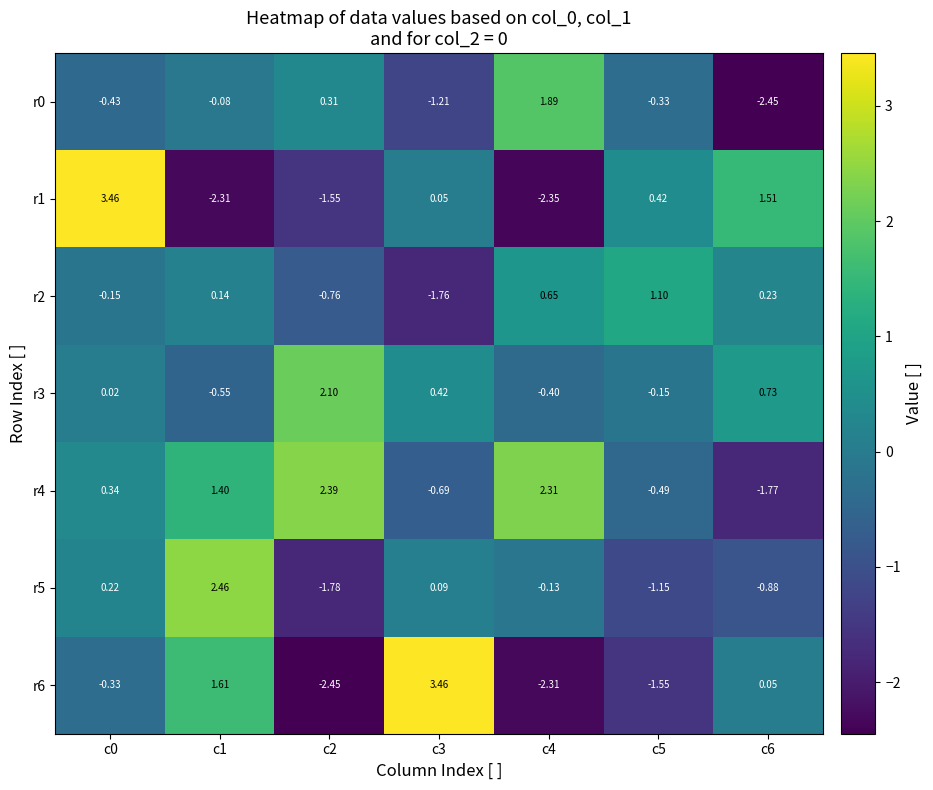

What is the spread (max minus min) of values at c0?

3.9